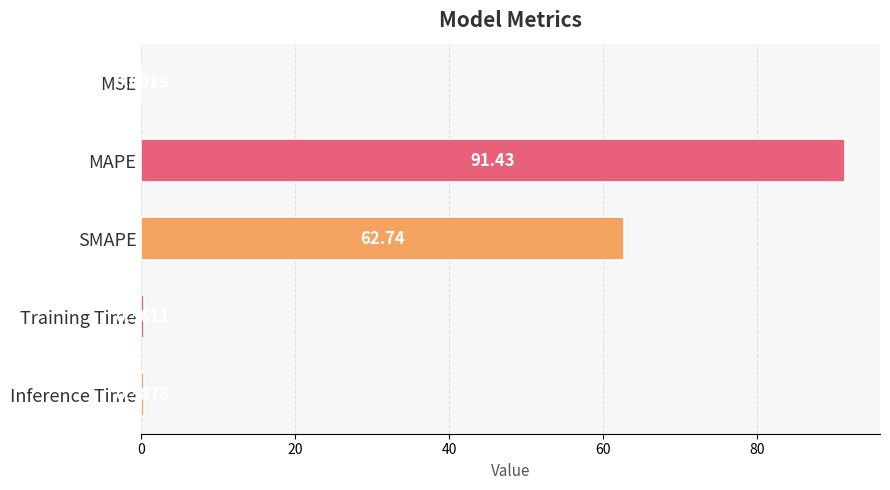

How many distinct data groups are displayed?

1